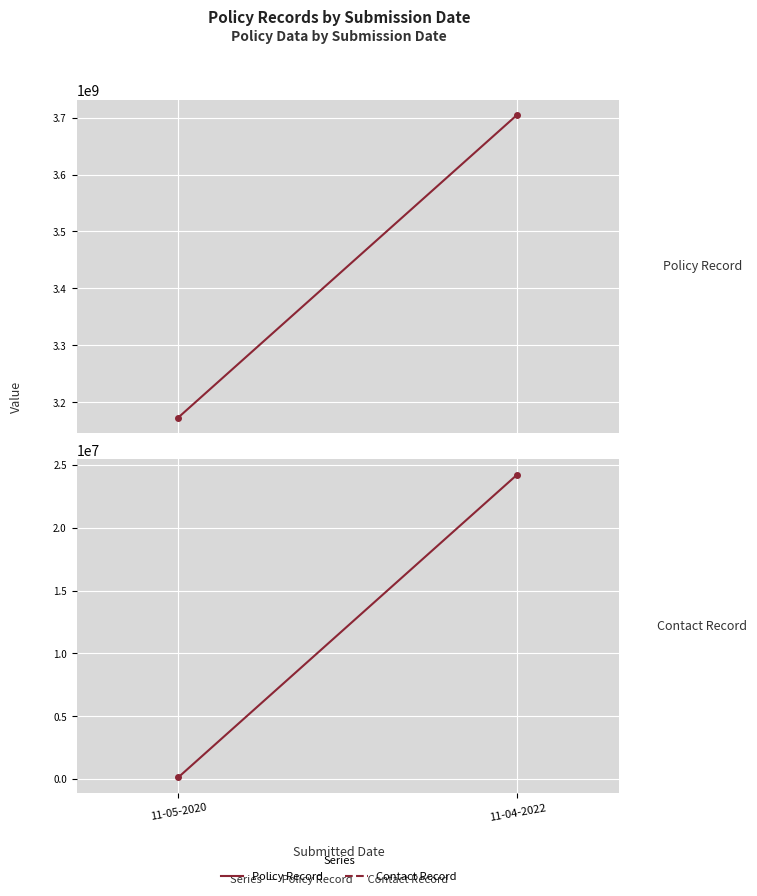

Read the Contact Record value at 11-04-2022.

24244401